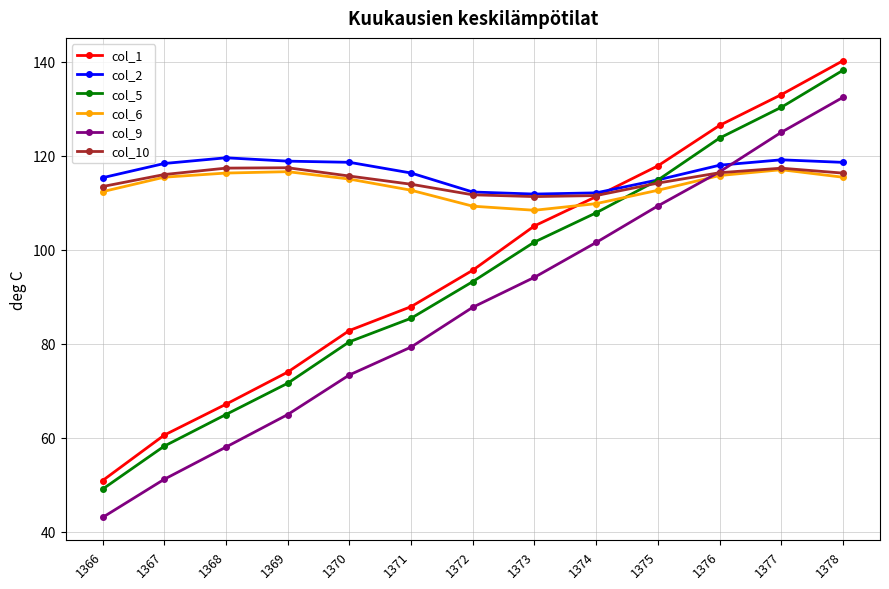

How many lines are shown in the chart?

6